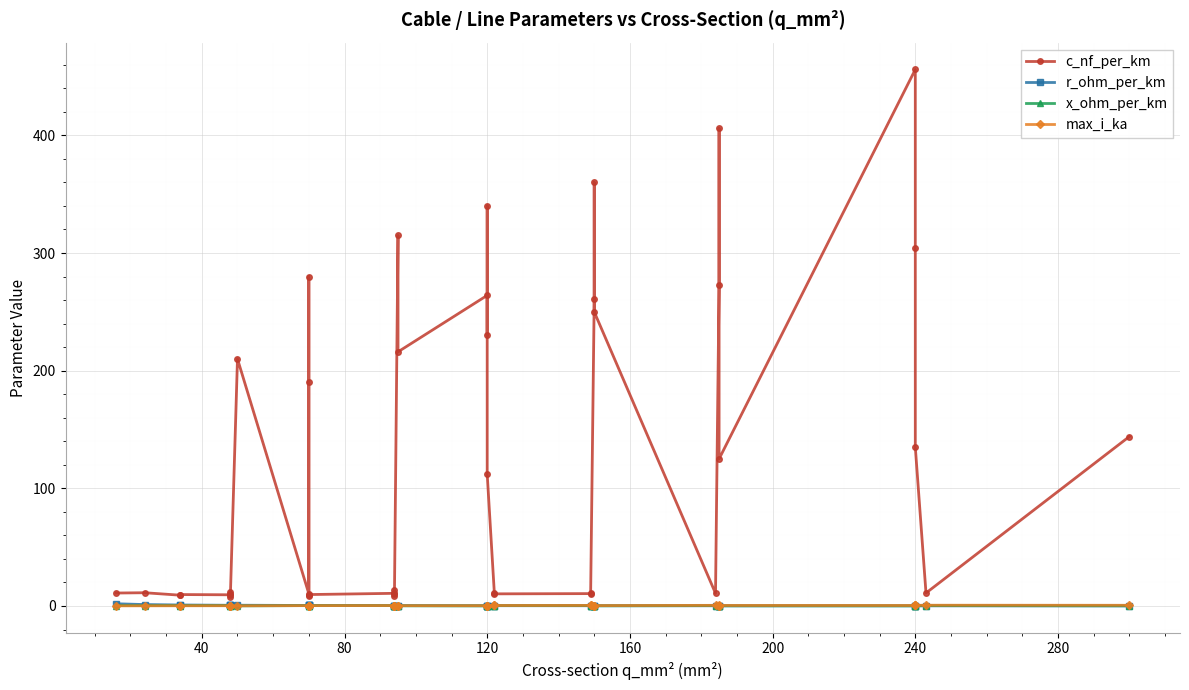

True or false: c_nf_per_km and r_ohm_per_km cross at least once.

False